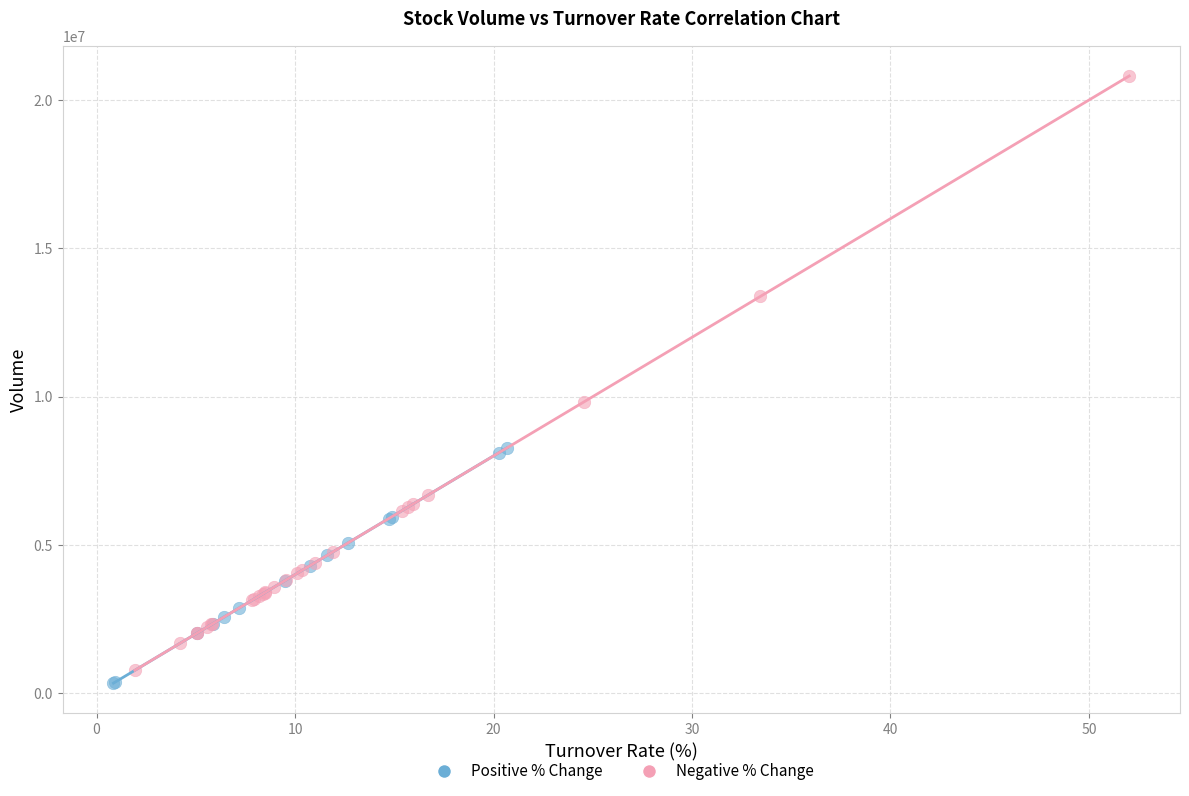

What are all the series names shown in the legend?

Positive % Change, Negative % Change